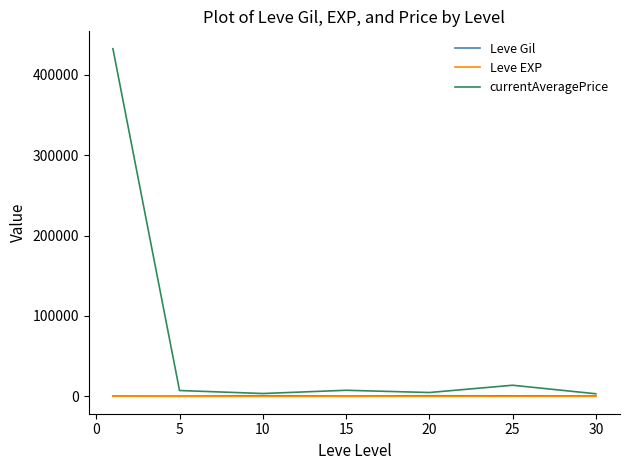

What is the greatest value displayed?

432433.7